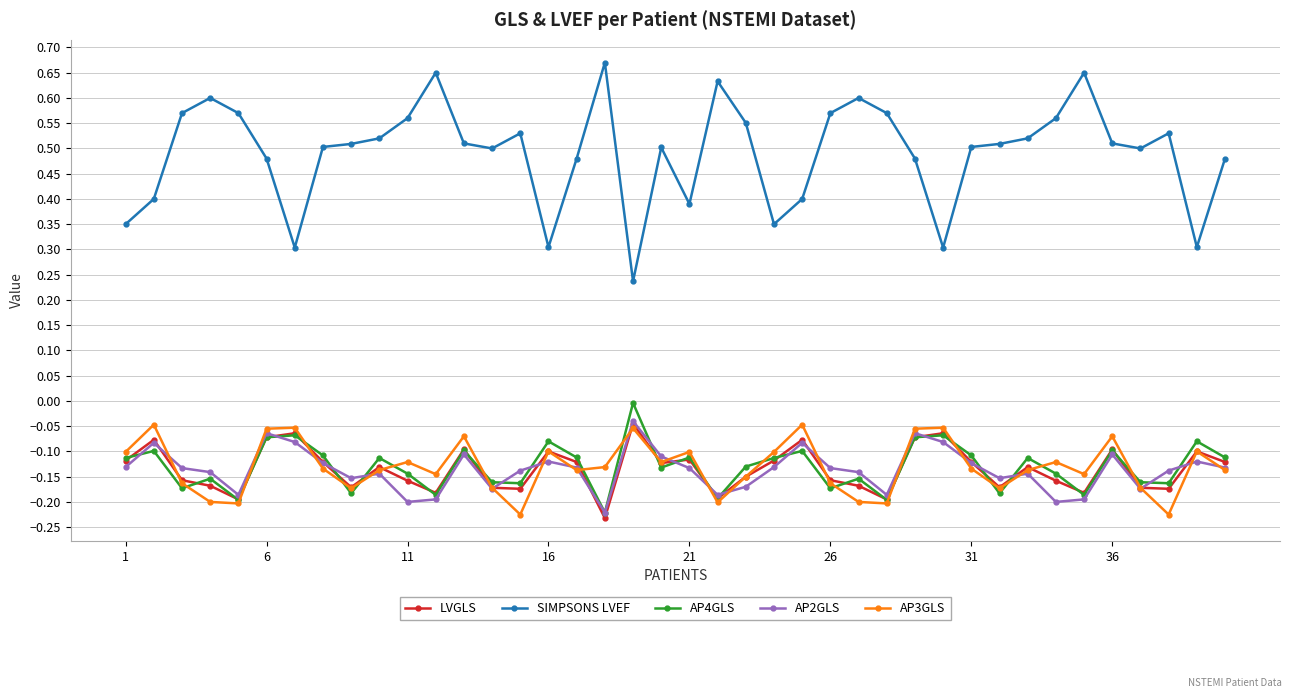

Which series has the widest spread of values?

SIMPSONS LVEF